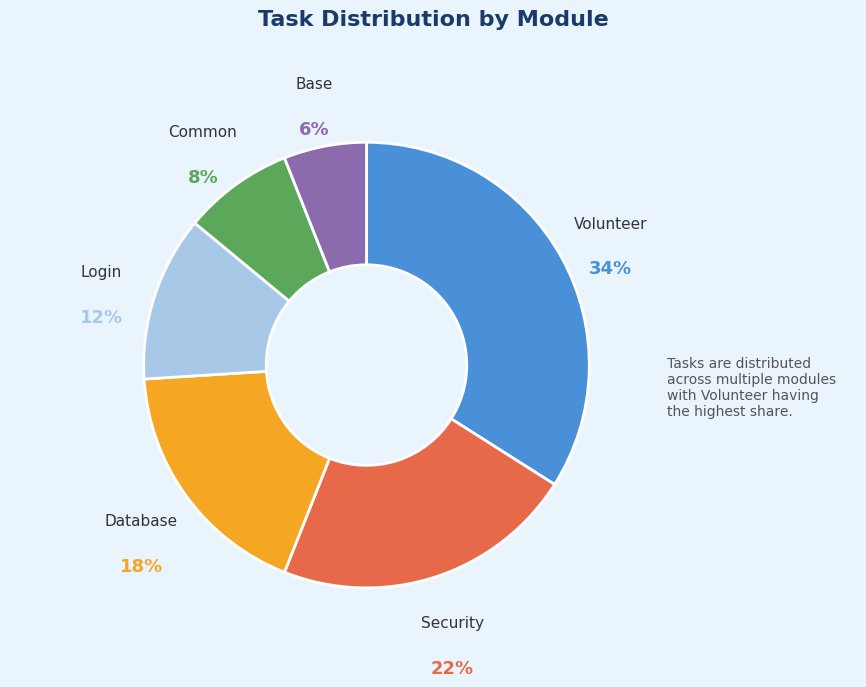

To the nearest percent, what is the average slice percentage?

17%